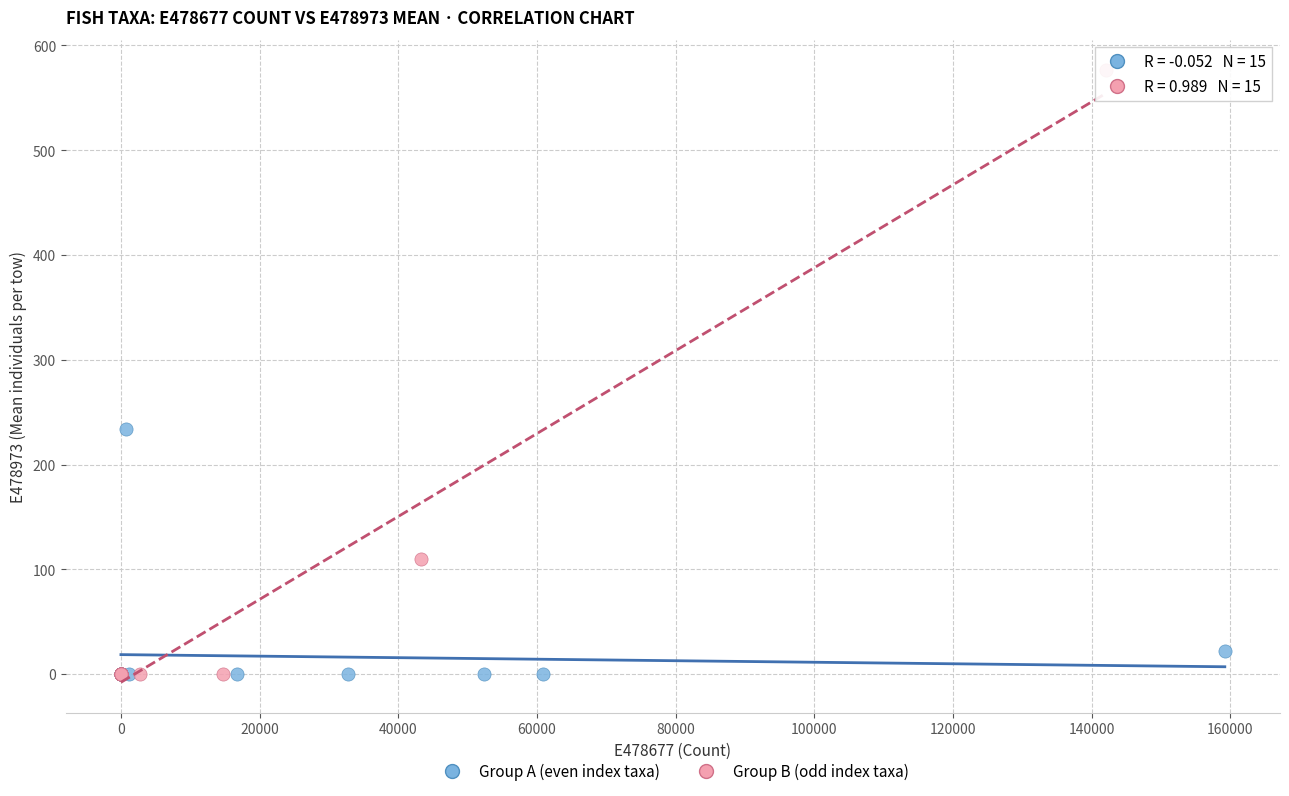

Which series contains the highest Y value?

Group B (odd index taxa)